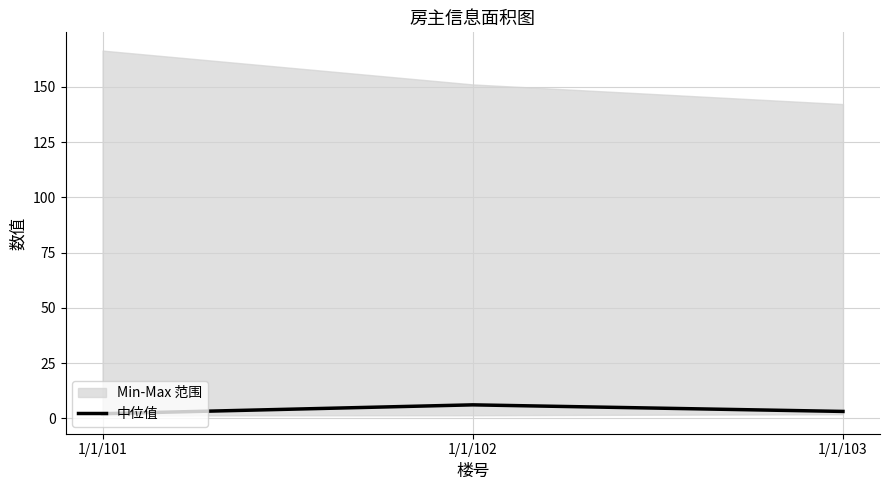

Rank the categories by value from highest to lowest.

1/1/102, 1/1/103, 1/1/101